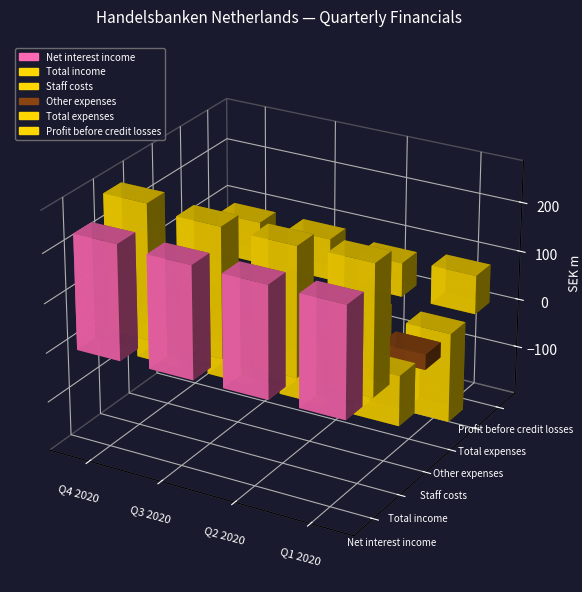

Which series has the widest spread of values?

Profit before credit losses